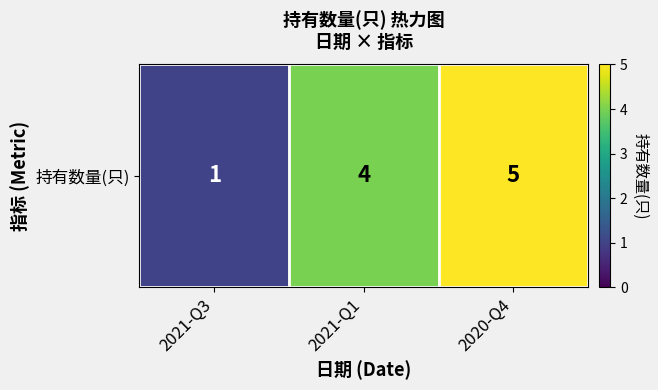

List the labels in order of value, largest first.

2020-Q4, 2021-Q1, 2021-Q3